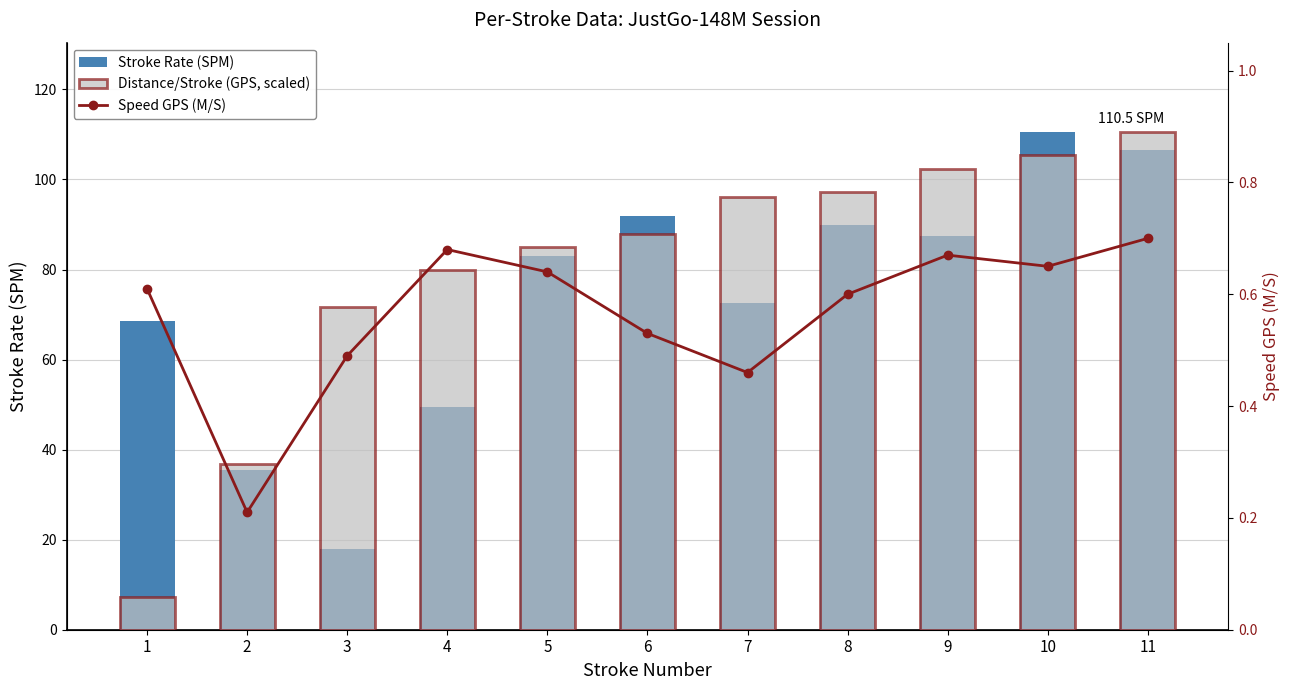

Count the number of data series in this chart.

3